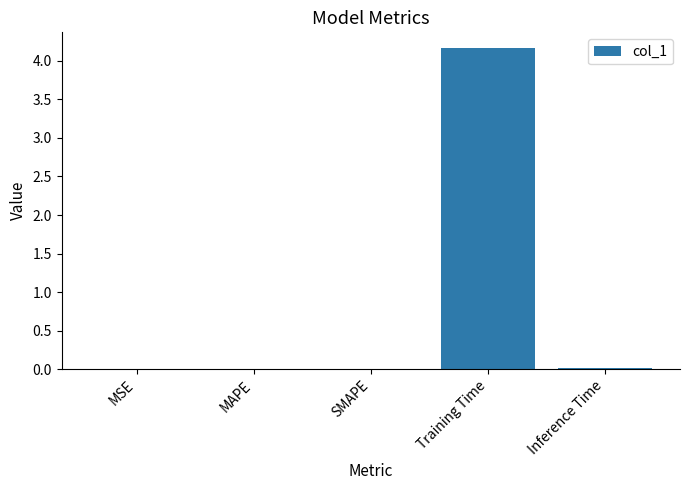

The chart shows a value of 4.2 at Training Time. True or false?

True